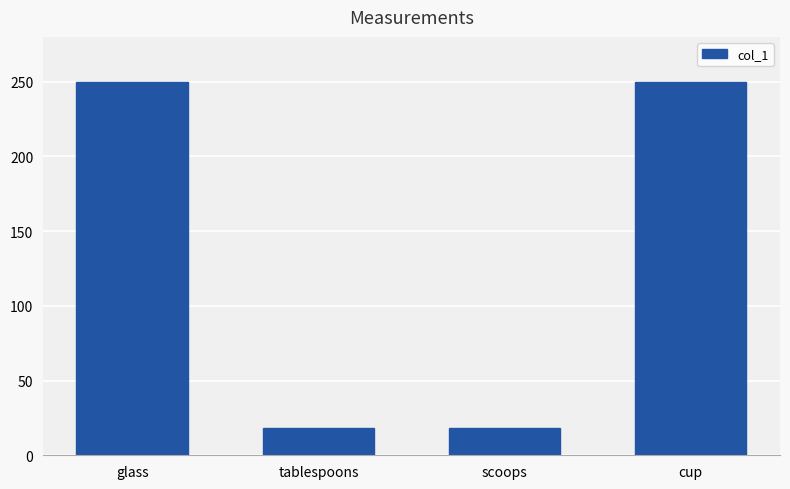

What is the sum of the values at scoops and glass?

268